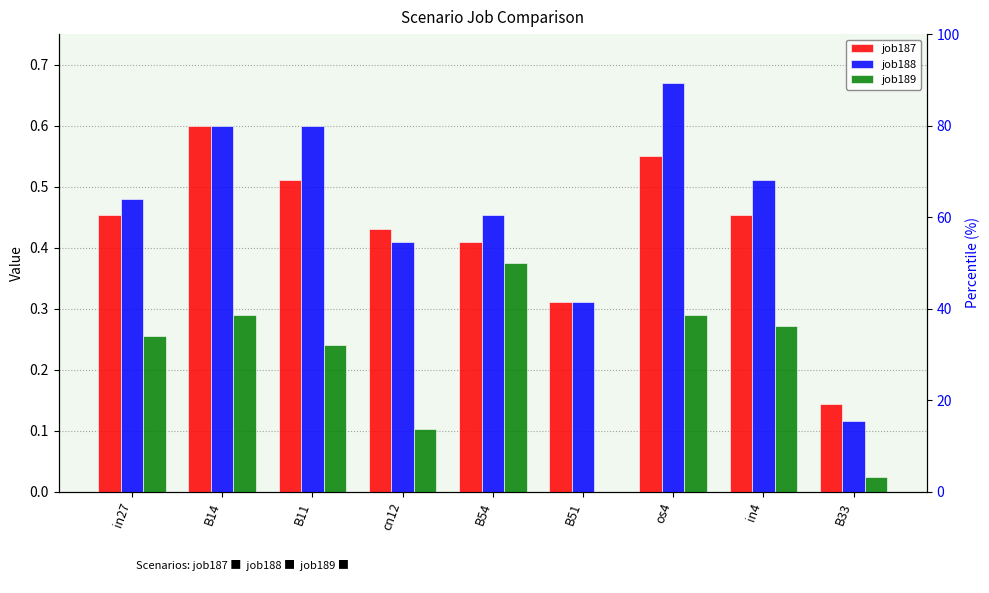

What is the value of the job187 bar at the 1st from the left?

0.5